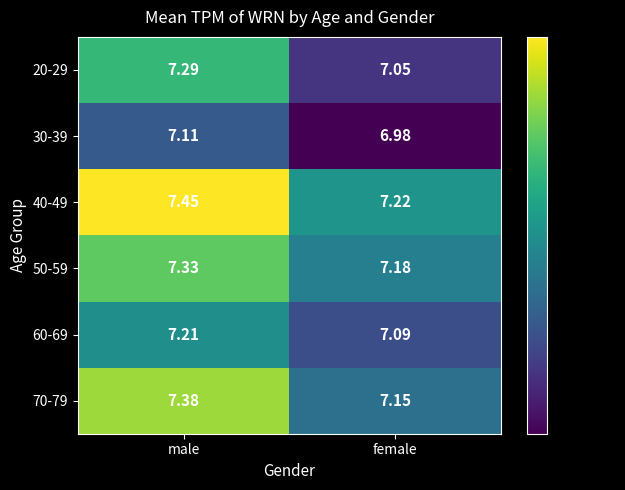

List the labels in order of 50-59 value, smallest first.

female, male